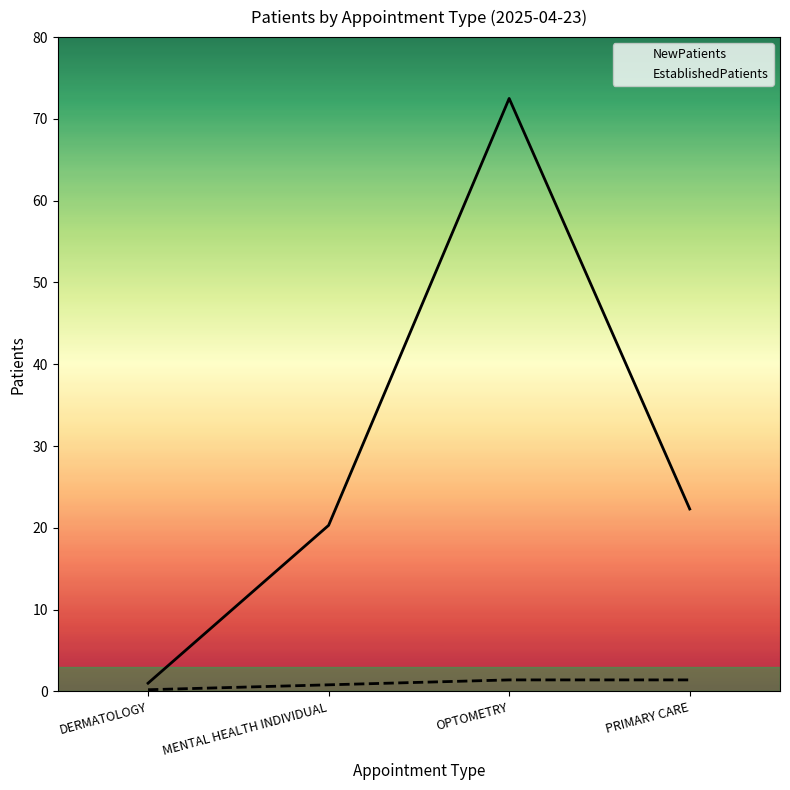

Is it true that EstablishedPatients equals 1.4 at OPTOMETRY?

True